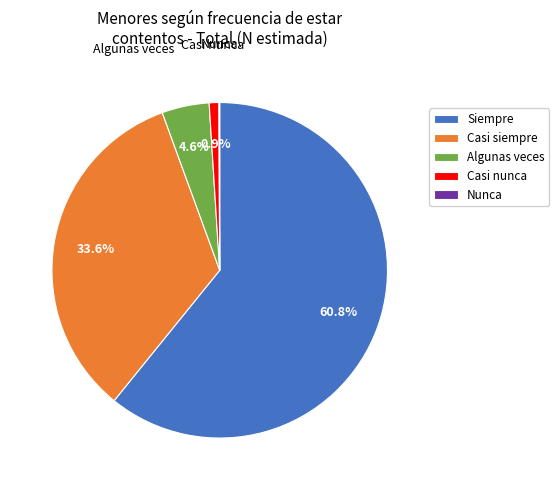

Approximately how many times larger is the value at Siempre compared to Casi siempre?

1.8